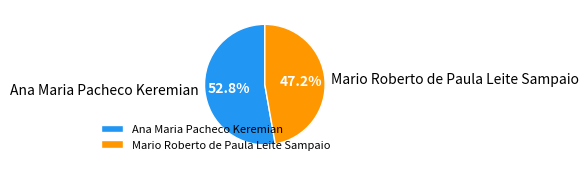

The Mario Roberto de Paula Leite Sampaio slice represents 54% of the pie. True or false?

False